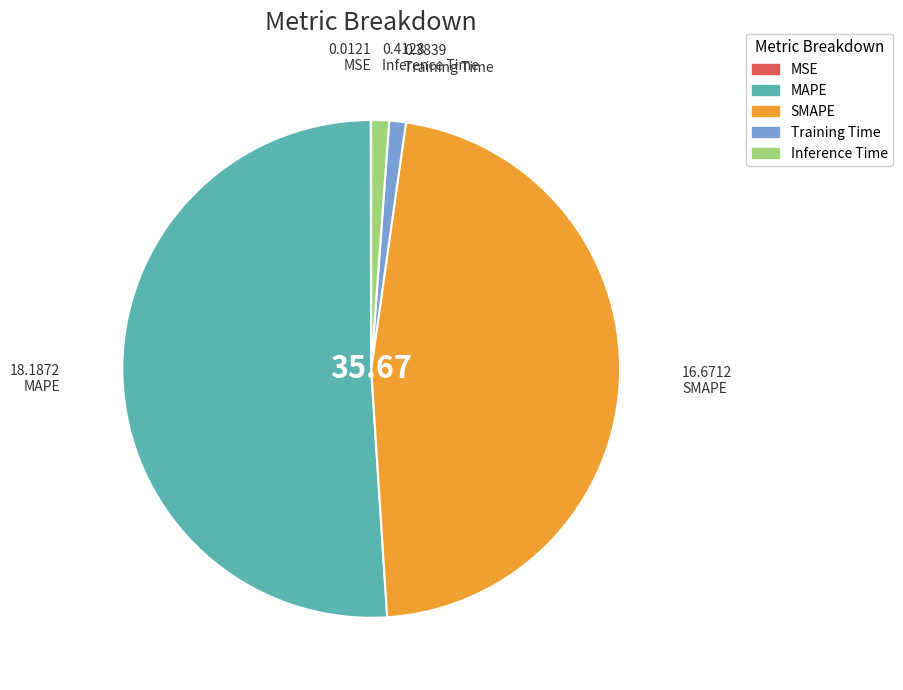

Which category has the biggest portion of the pie?

MAPE